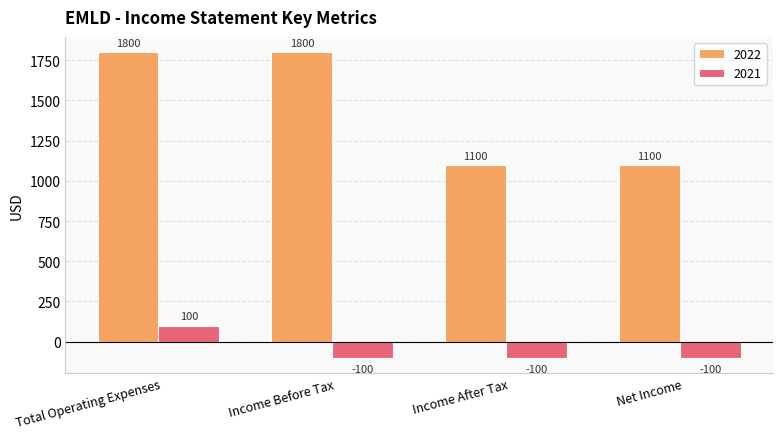

What is the sum of the 2022 values at Total Operating Expenses and Income Before Tax?

3600